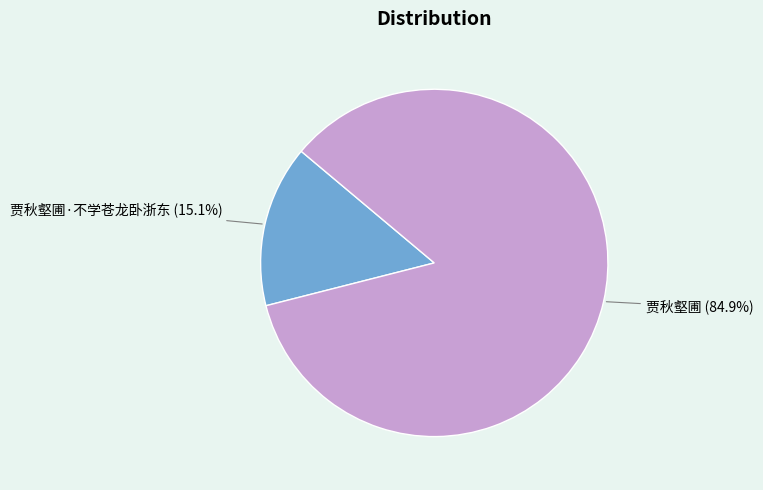

True or false: 贾秋壑圃·不学苍龙卧浙东 accounts for 5% of the total.

False